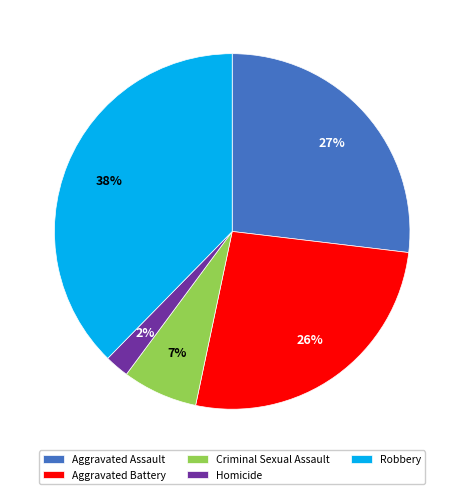

Does Criminal Sexual Assault account for over 50% of the chart?

No